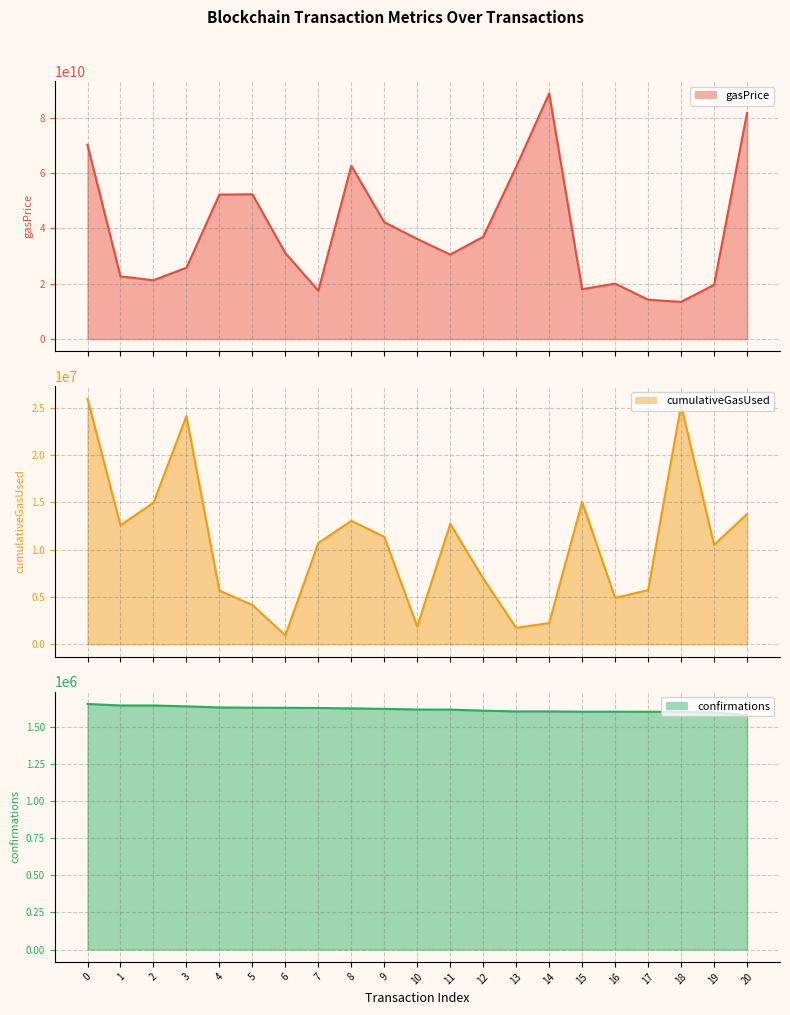

What is the difference between the maximum and minimum values in the gasPrice series?

75273456018